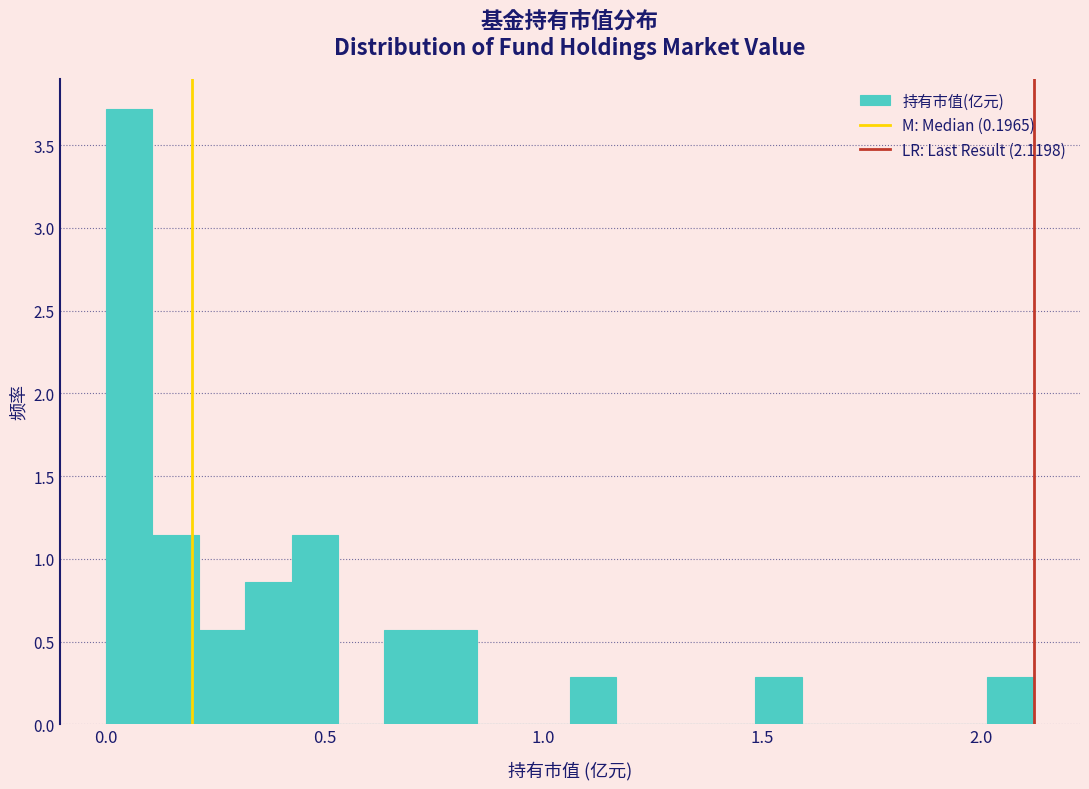

Around what value on the x-axis is the tallest bar? Give the approximate position of its centre, as read against the axis.

0.05